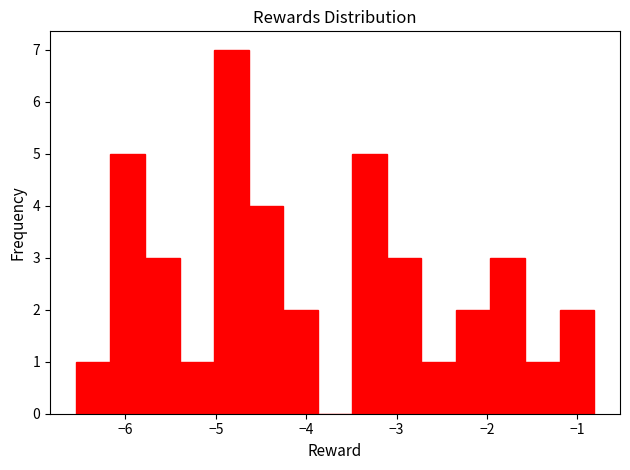

Read against the x-axis, roughly where is the centre of the tallest bar?

-4.8